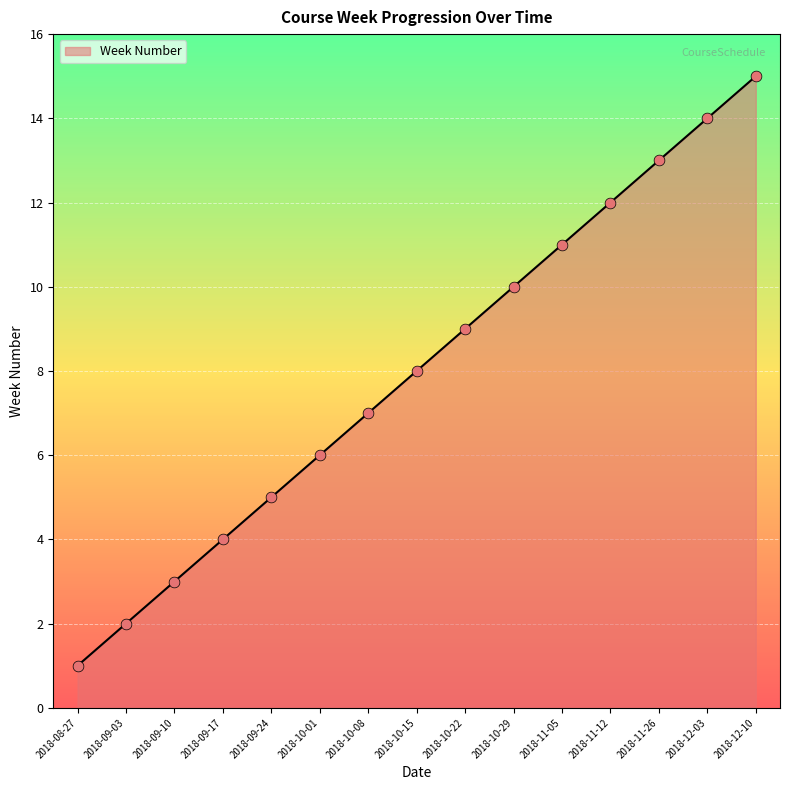

What is the change in value from 2018-09-24 to 2018-10-29?

+5